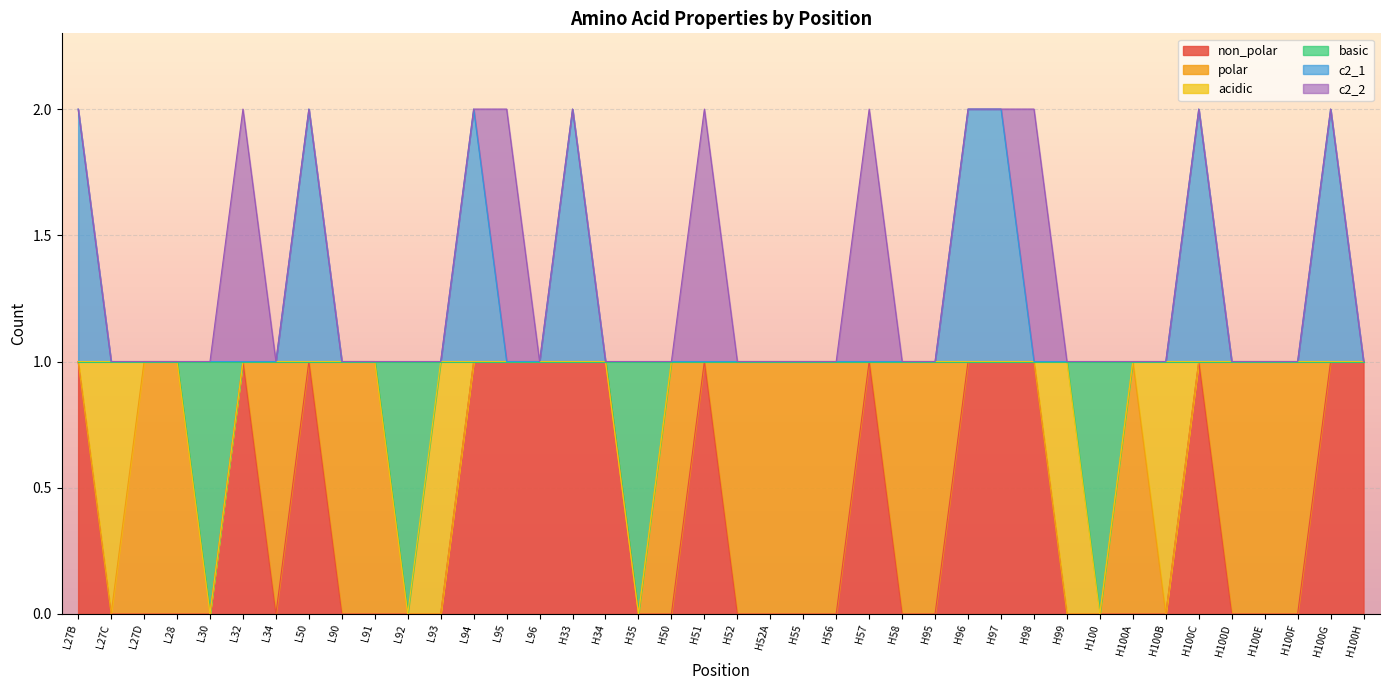

How many lines are shown in the chart?

6